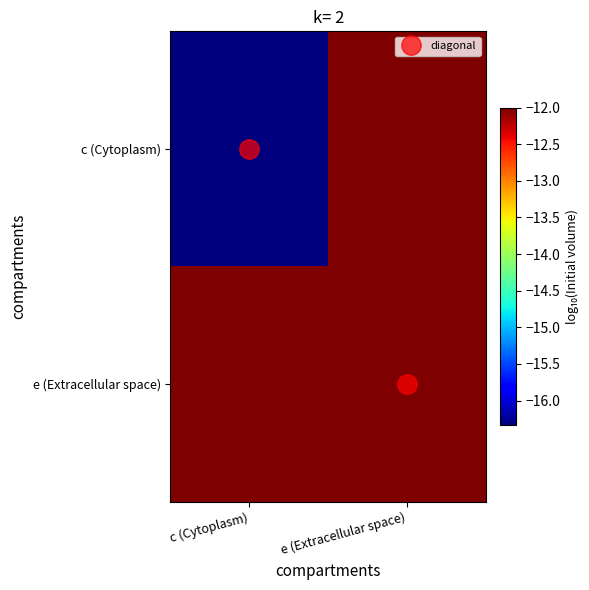

At how many categories does at least one series exceed -15?

2